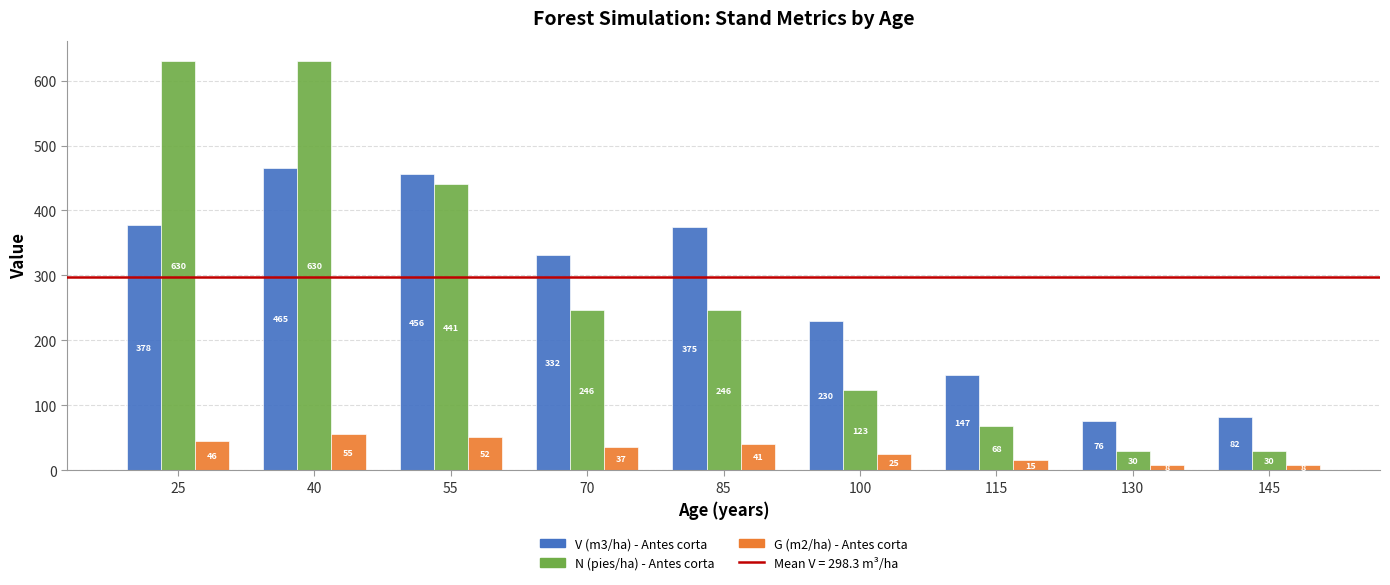

Between 115 and 145, which series saw the biggest shift?

V (m3/ha) - Antes corta